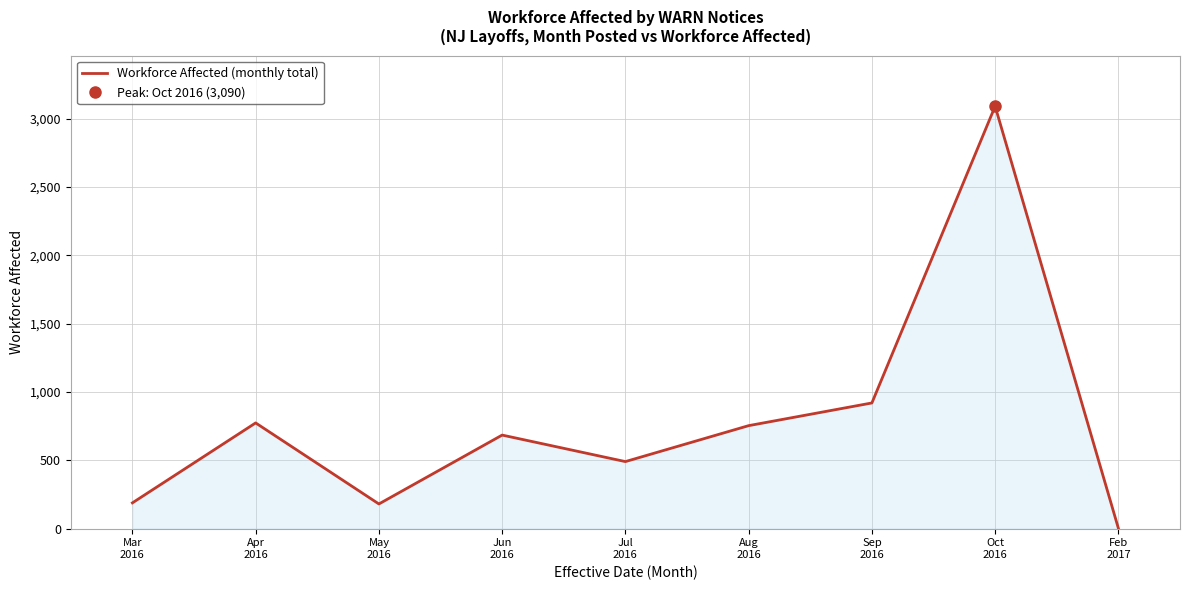

How many lines are shown in the chart?

1